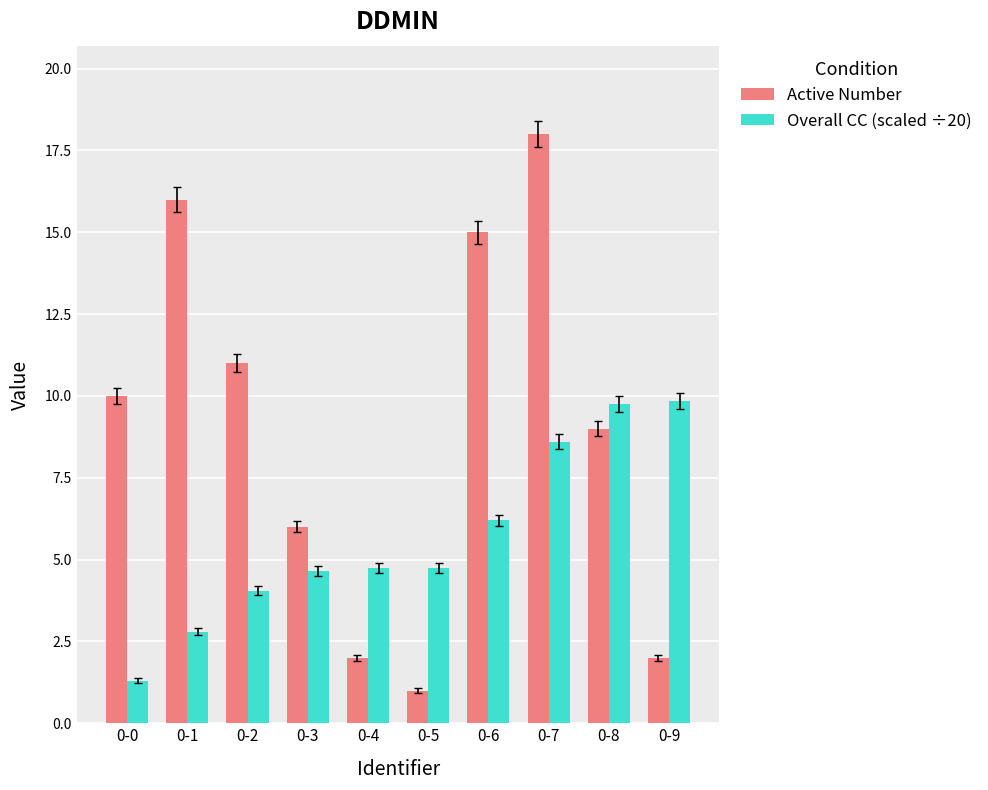

Rank the series by their maximum value, from lowest to highest.

Overall CC (scaled ÷20), Active Number